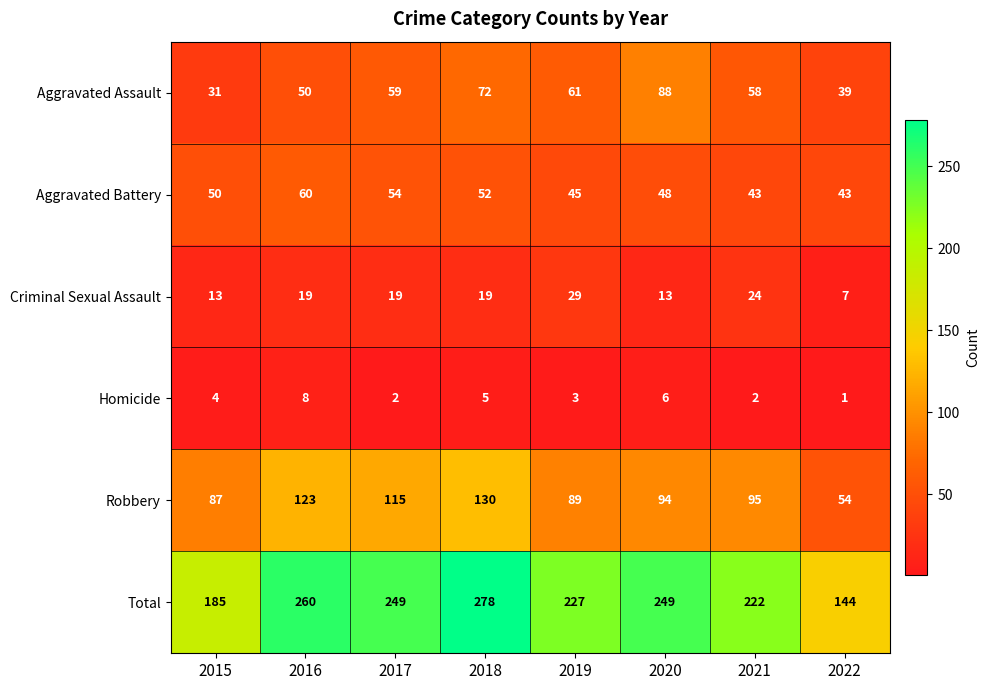

Rank the series at 2018 from lowest to highest value.

Homicide, Criminal Sexual Assault, Aggravated Battery, Aggravated Assault, Robbery, Total